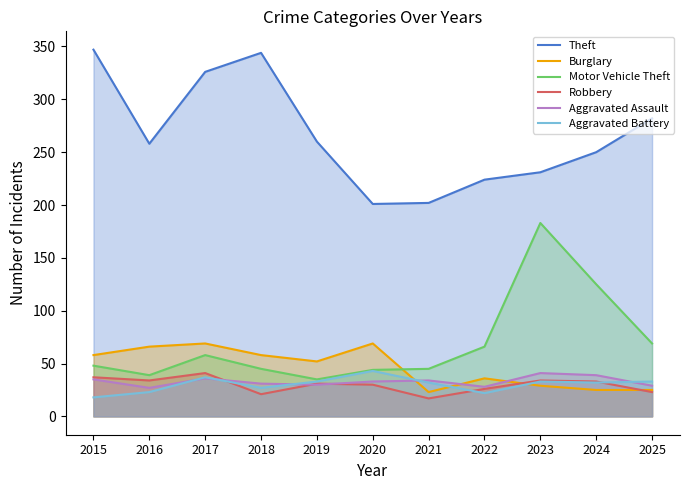

At which label does Motor Vehicle Theft reach its minimum?

2019